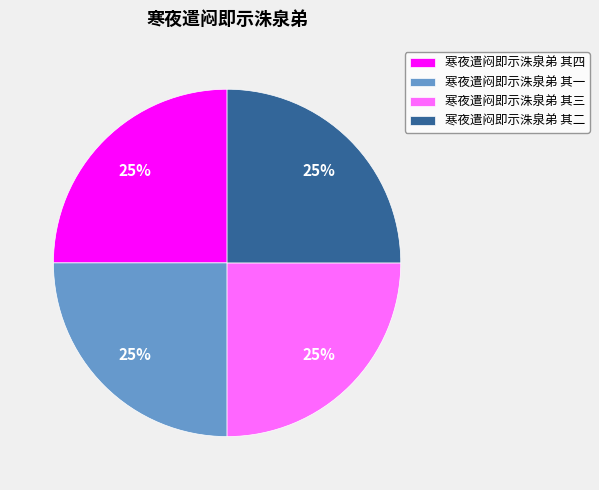

How many segments does this pie chart have?

4